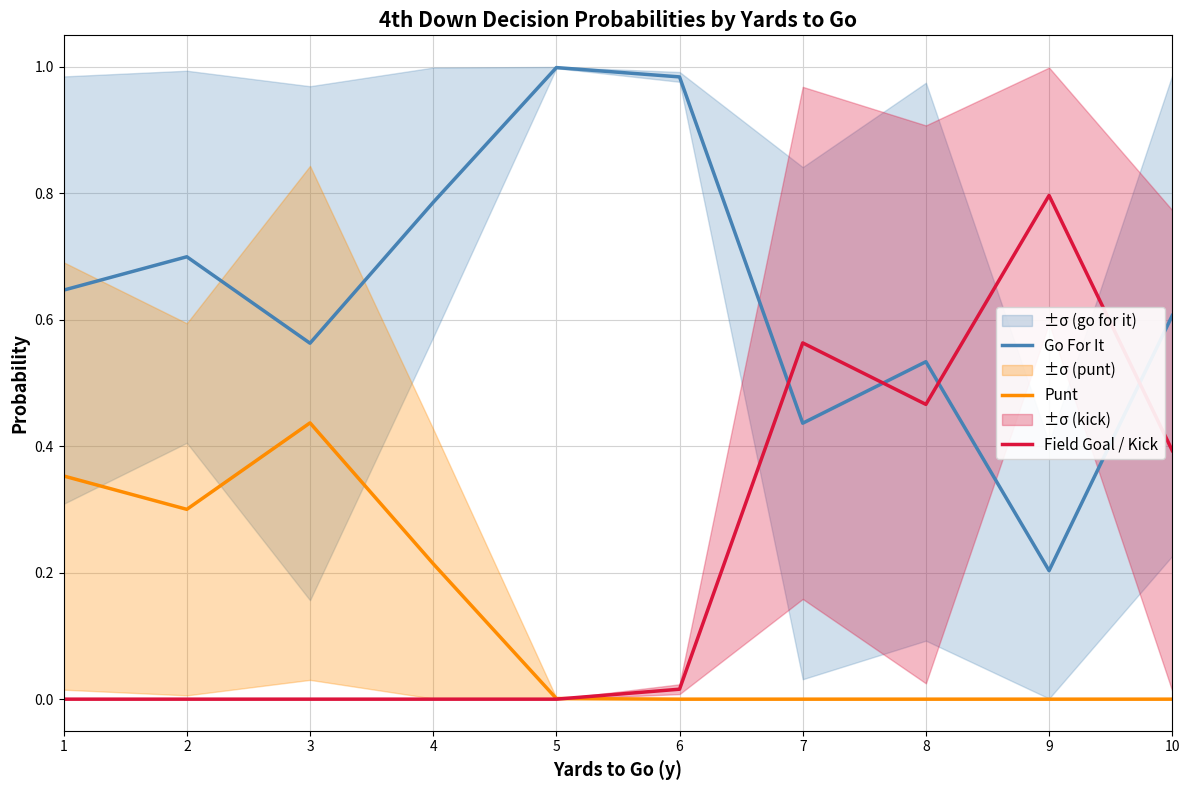

True or false: Punt has more than 2 points higher than both neighbors.

False